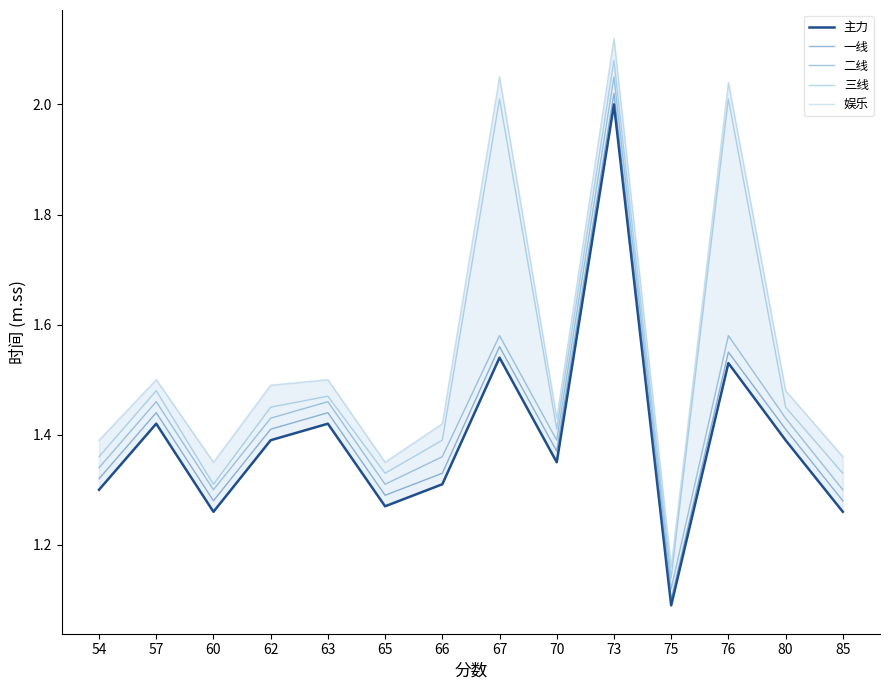

At how many categories does at least one series exceed 1?

14